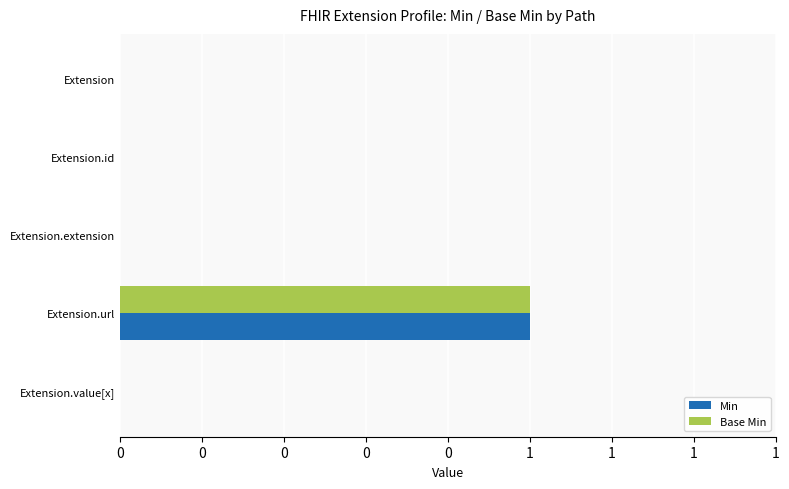

What are all the series names shown in the legend?

Min, Base Min